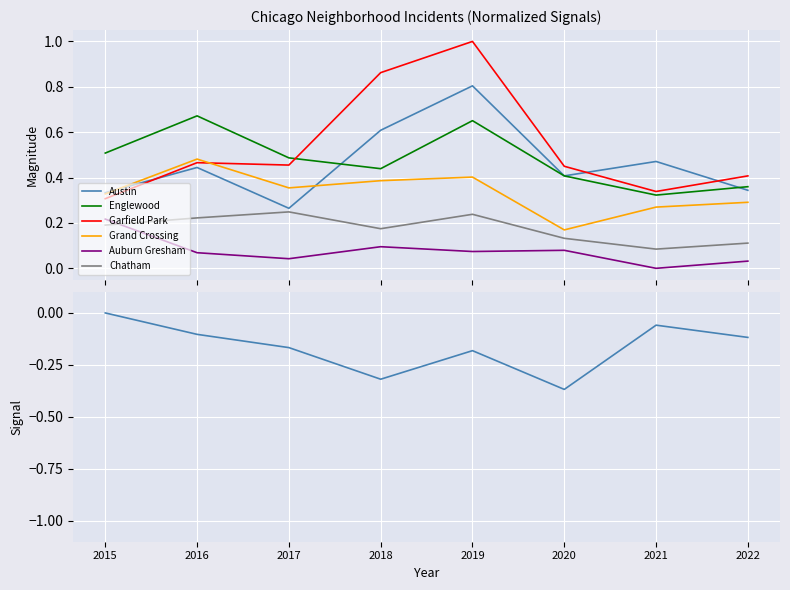

At 2021, list the series in order from smallest to largest.

Auburn Gresham, Chatham, Grand Crossing, Englewood, Garfield Park, Austin